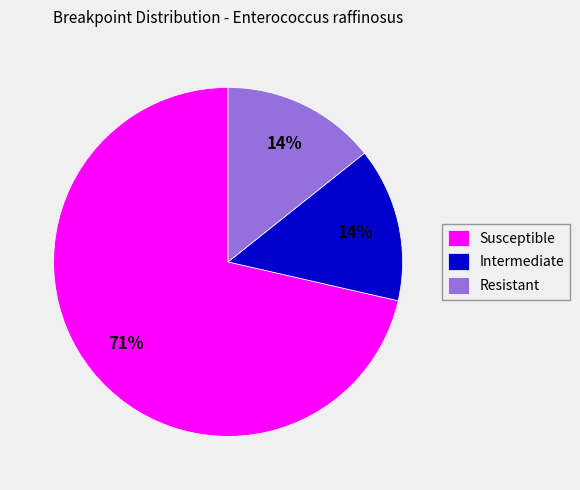

Combined, do Intermediate and Susceptible account for over 50%?

Yes